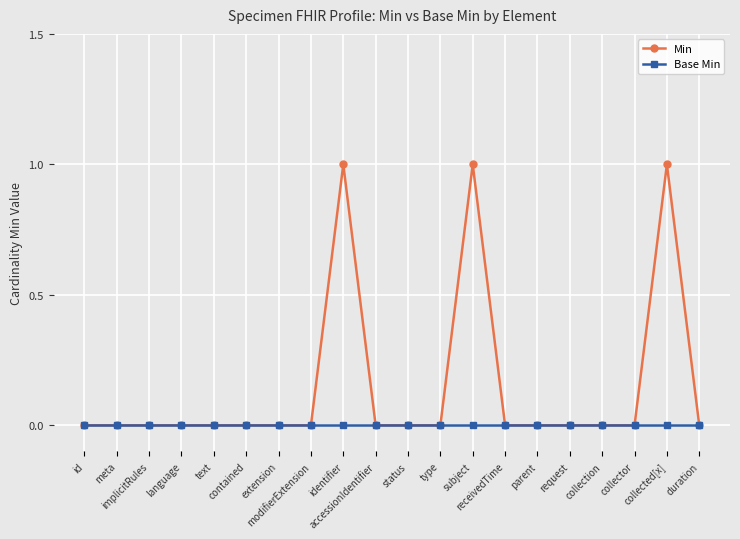

Which series has the largest total across all categories?

Min